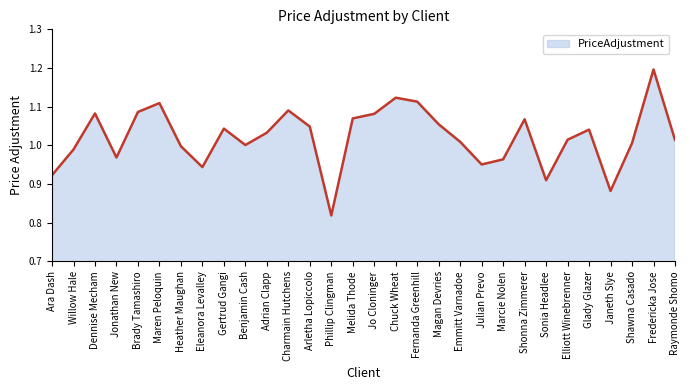

Between Shawna Casado and Arletha Lopiccolo, which is larger?

Arletha Lopiccolo